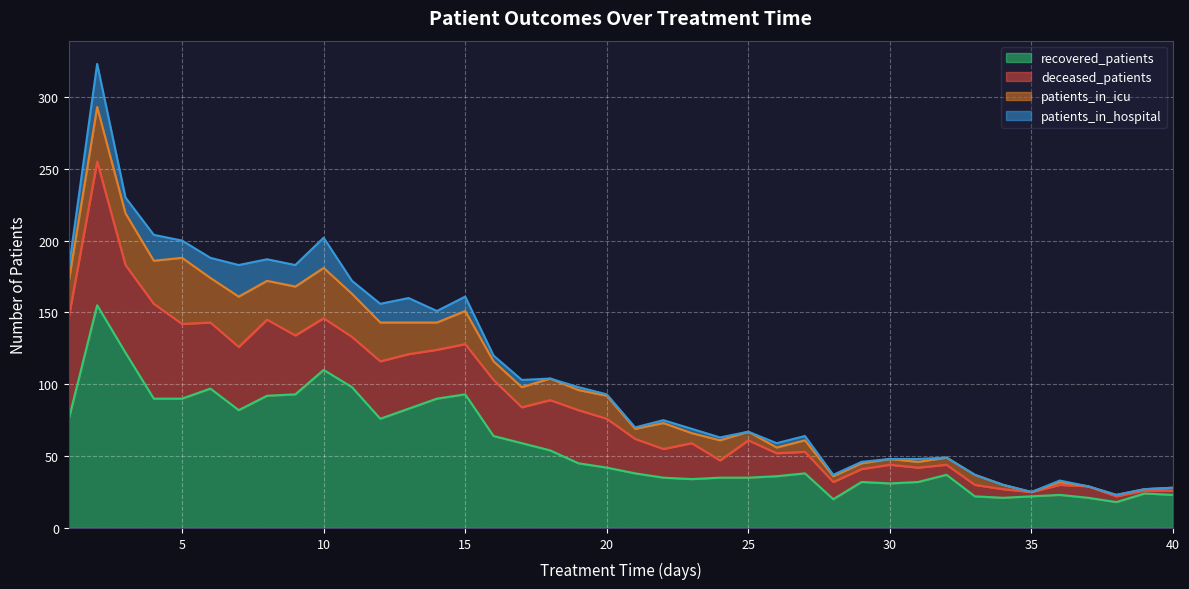

What are all the series names shown in the legend?

recovered_patients, deceased_patients, patients_in_icu, patients_in_hospital